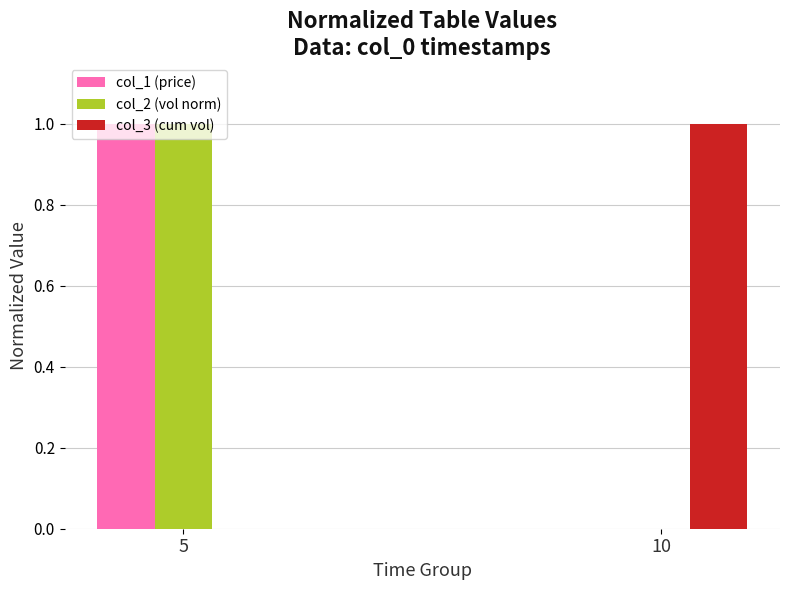

What is the greatest value displayed?

1